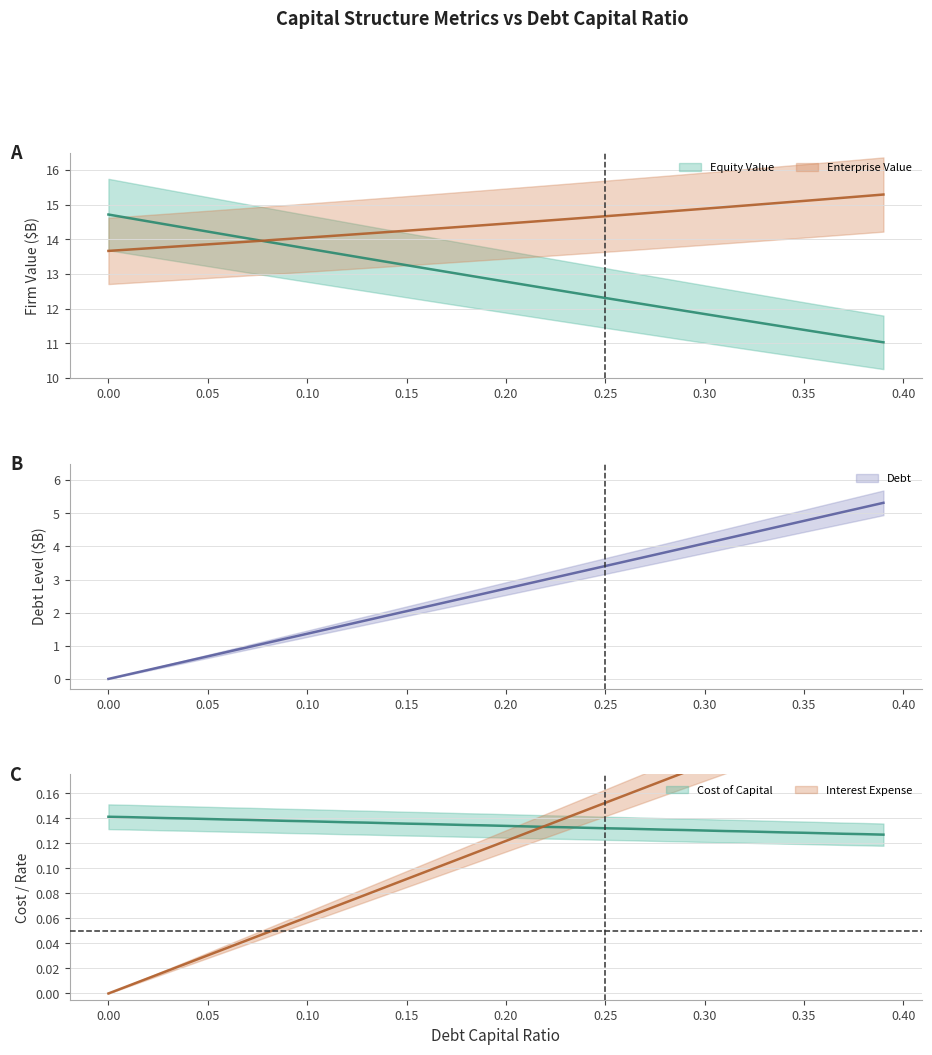

Read the enterprise_value value at 0.19.

14.4